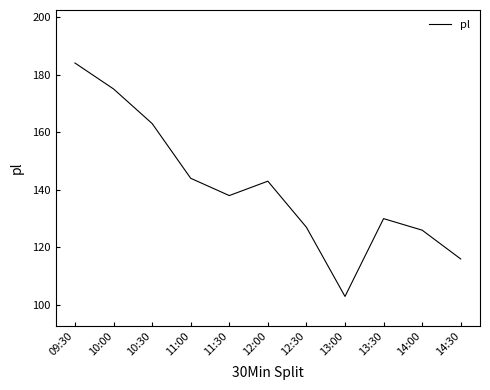

Approximately how many times larger is the value at 13:00 compared to 10:30?

0.6